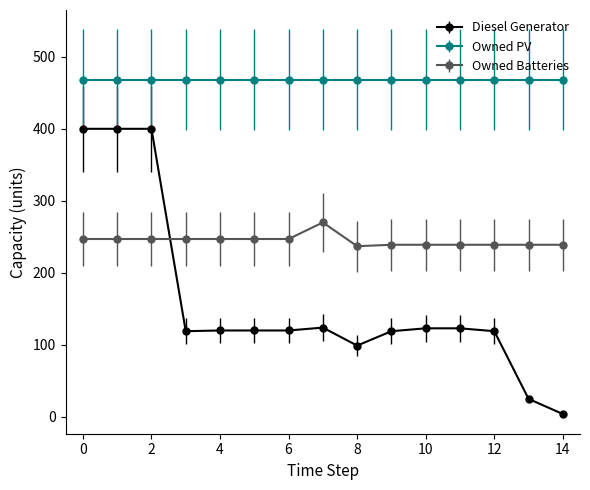

Rank the series by their average value, from lowest to highest.

Diesel Generator, Owned Batteries, Owned PV